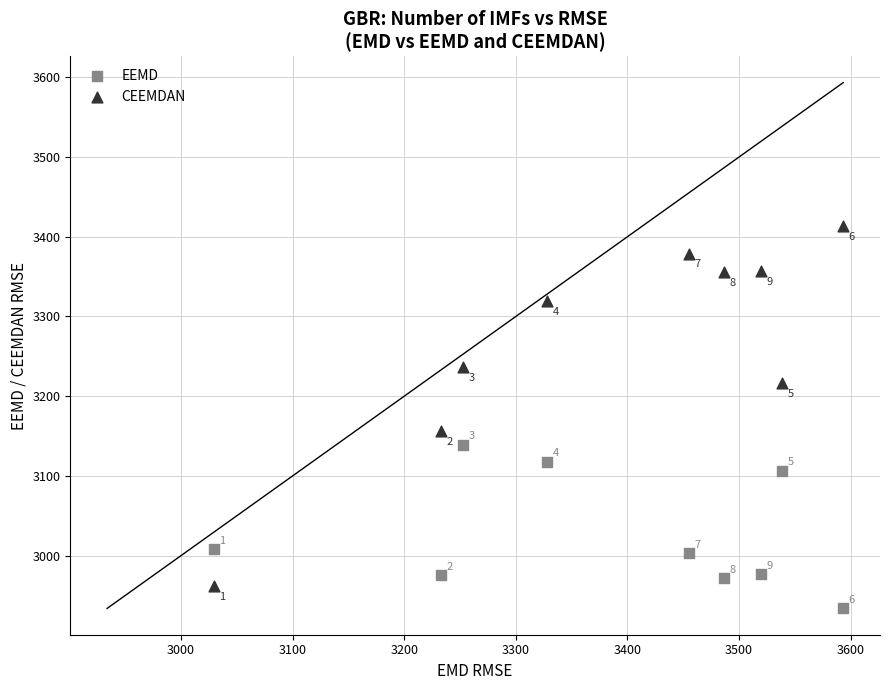

Which series reaches the minimum Y coordinate?

EEMD